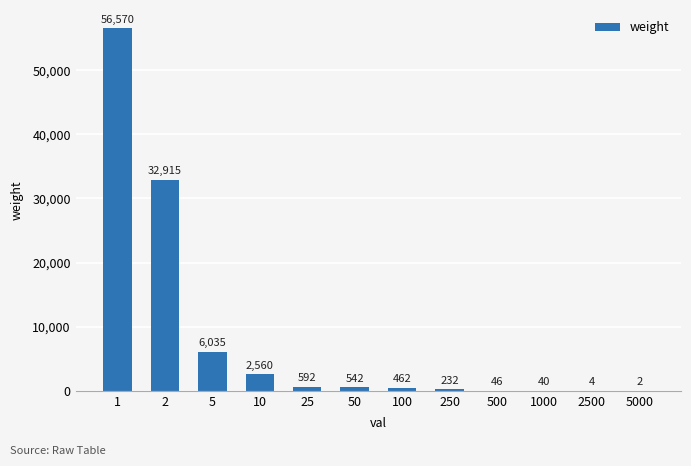

At which label does the data first exceed 542?

1